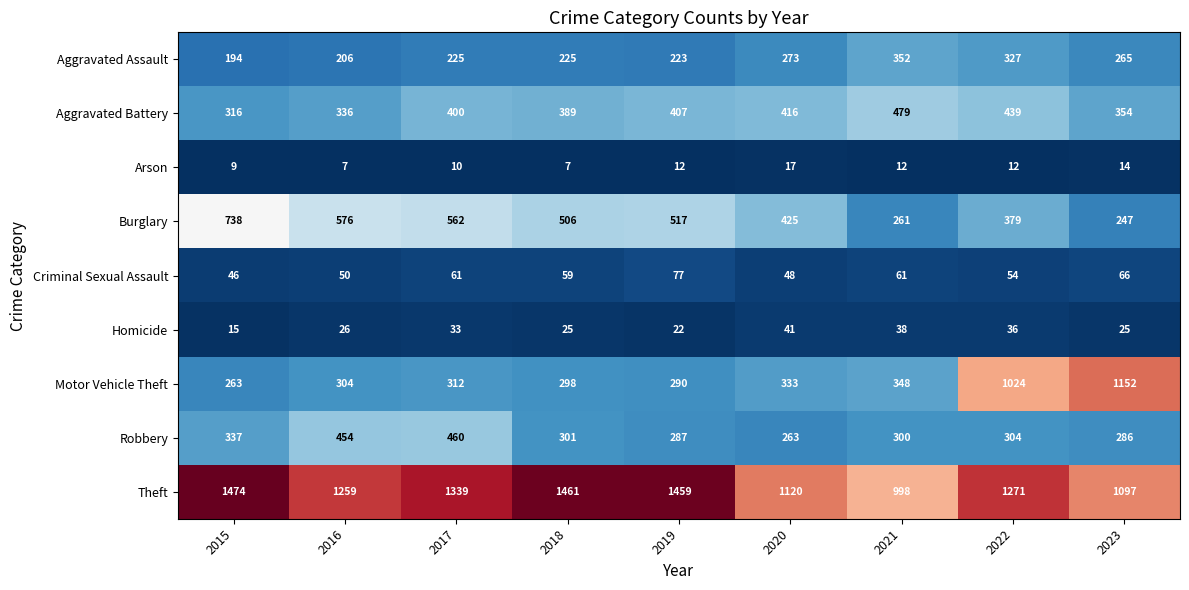

Where is Robbery nearest to the value 361?

2015